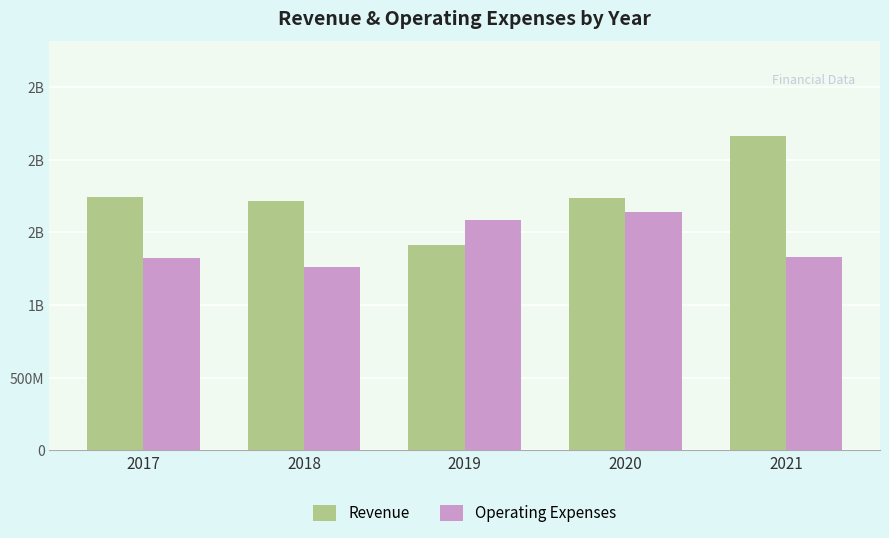

What is the sum of the Revenue values at 2021 and 2019?

3579500000